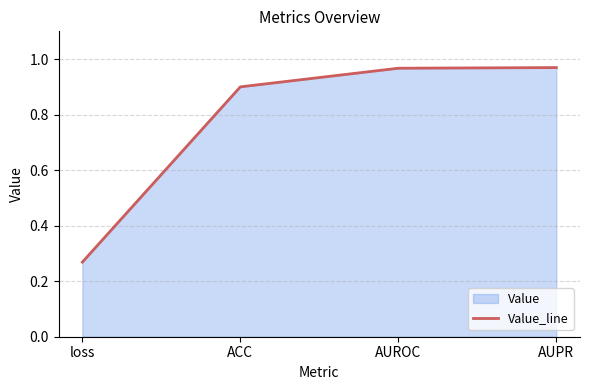

What is the label of the 4th point from the right?

loss